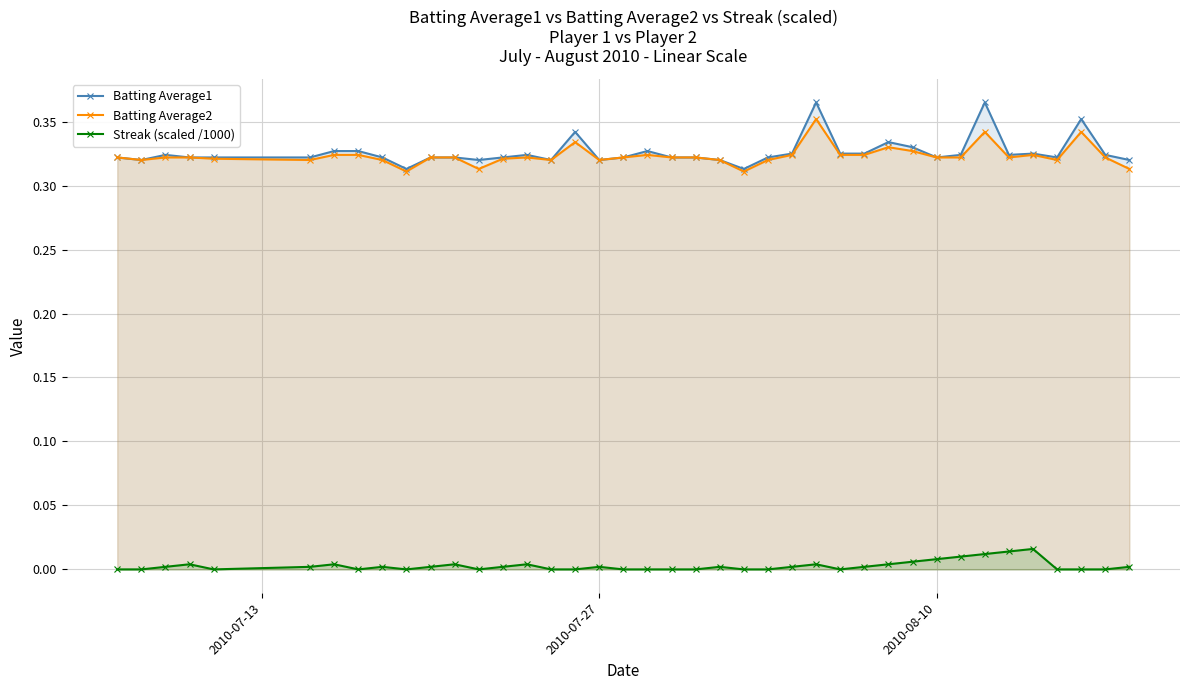

How many interior local peaks does the Streak (scaled /1000) series have?

9